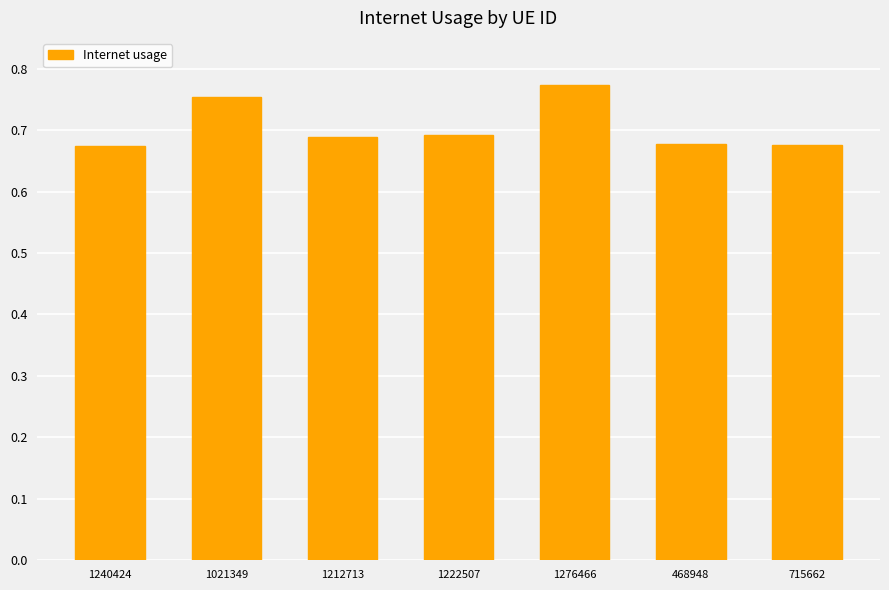

Is it true that the value at 1276466 is 1.2?

False